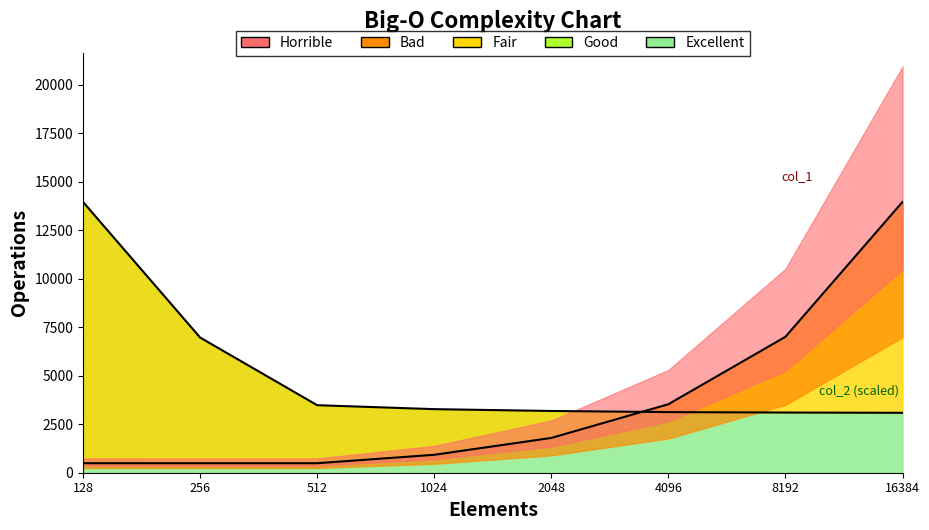

Is it true that col_1 boundary equals 924.4 at 1024?

True